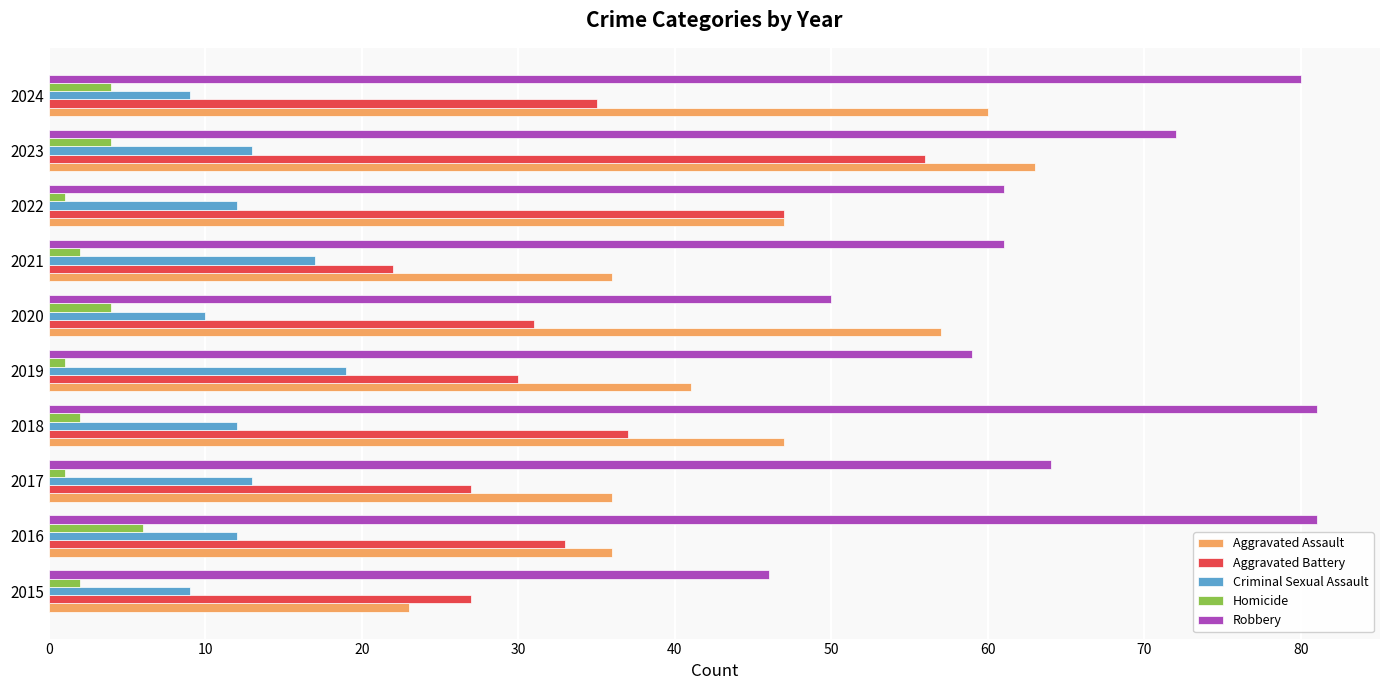

How many values in the Aggravated Battery series are below 33?

5